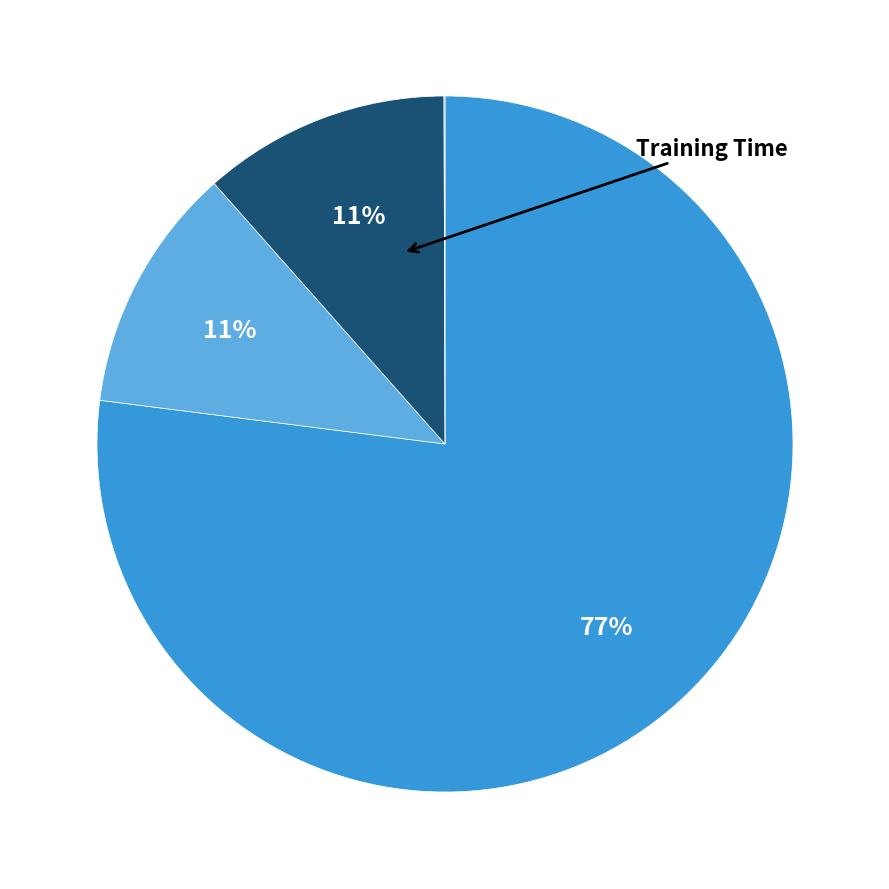

Does any single category account for the majority?

Yes